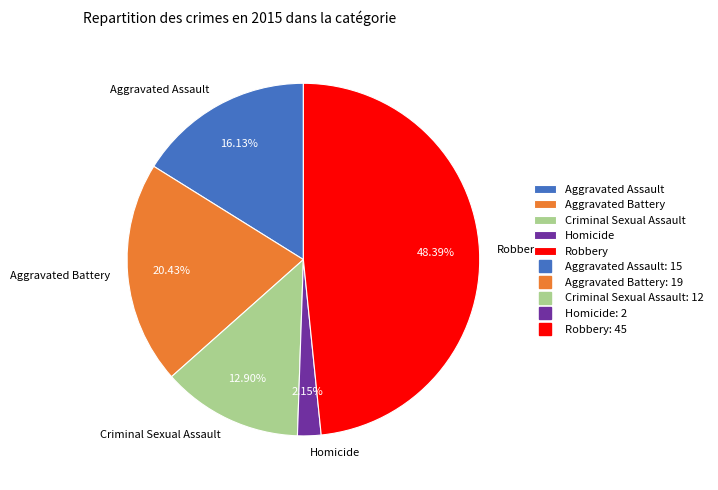

Rank the categories by value from lowest to highest.

Homicide, Criminal Sexual Assault, Aggravated Assault, Aggravated Battery, Robbery